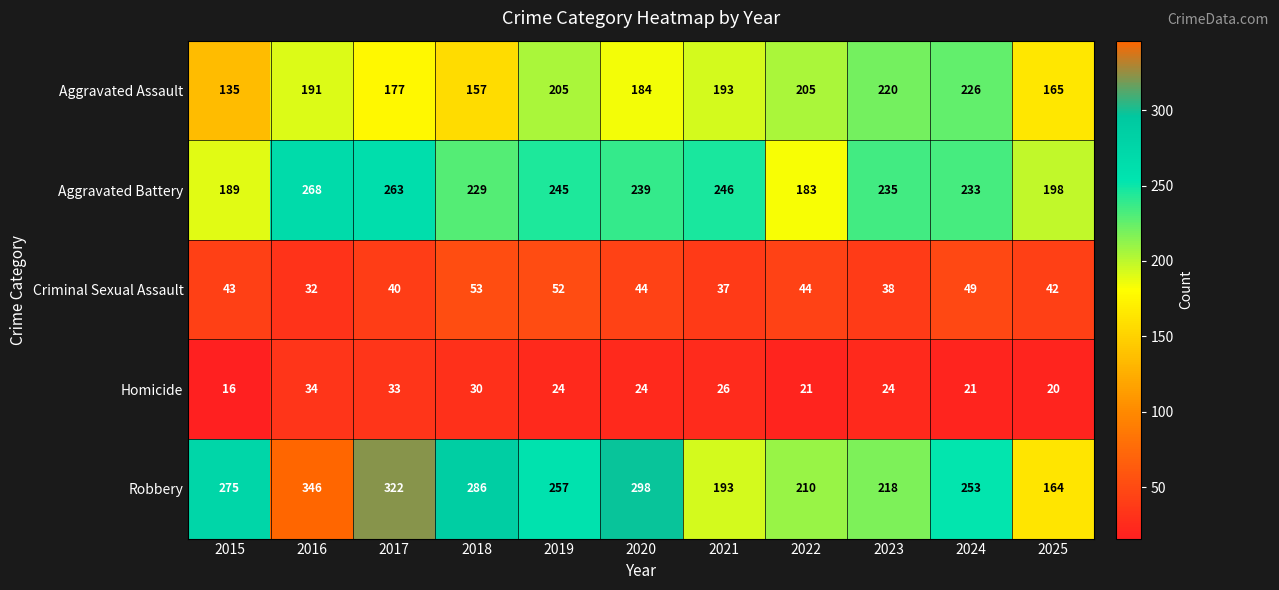

What is the difference between the second highest and minimum values in the Criminal Sexual Assault series?

20